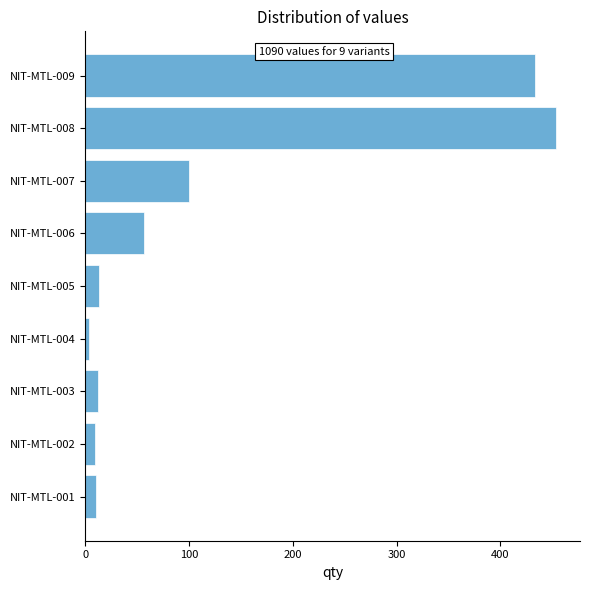

The value at NIT-MTL-007 is 134. True or false?

False